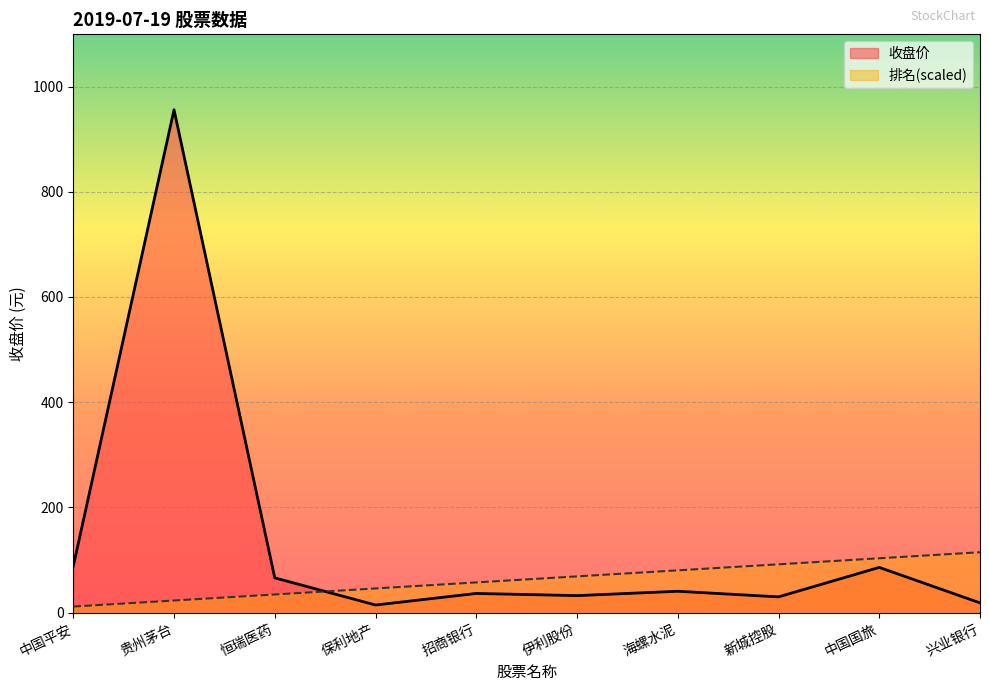

At which label does 排名 reach its minimum?

中国平安